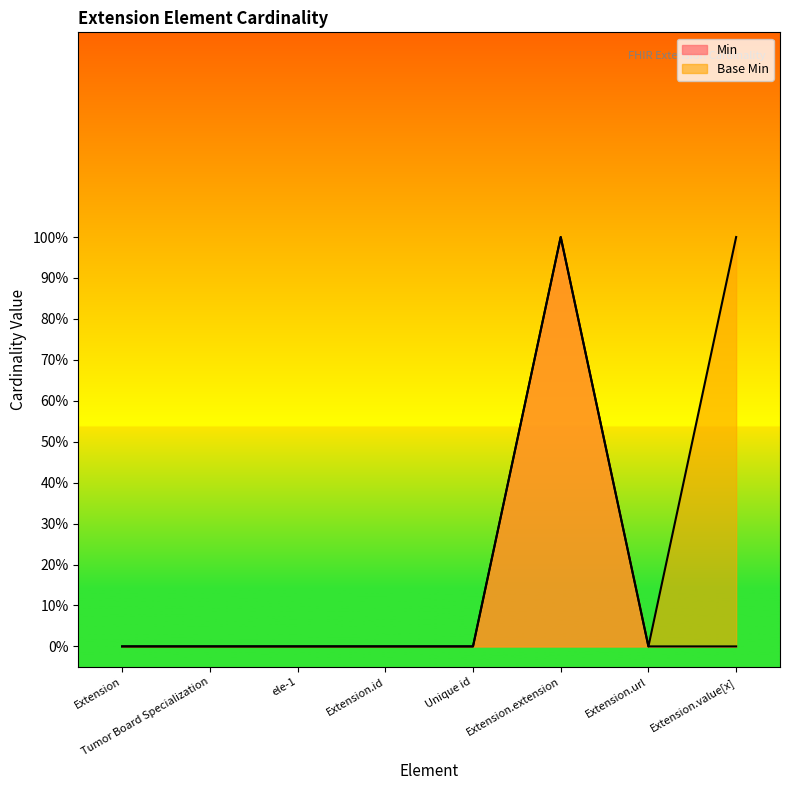

What is the highest value of the Min series?

1